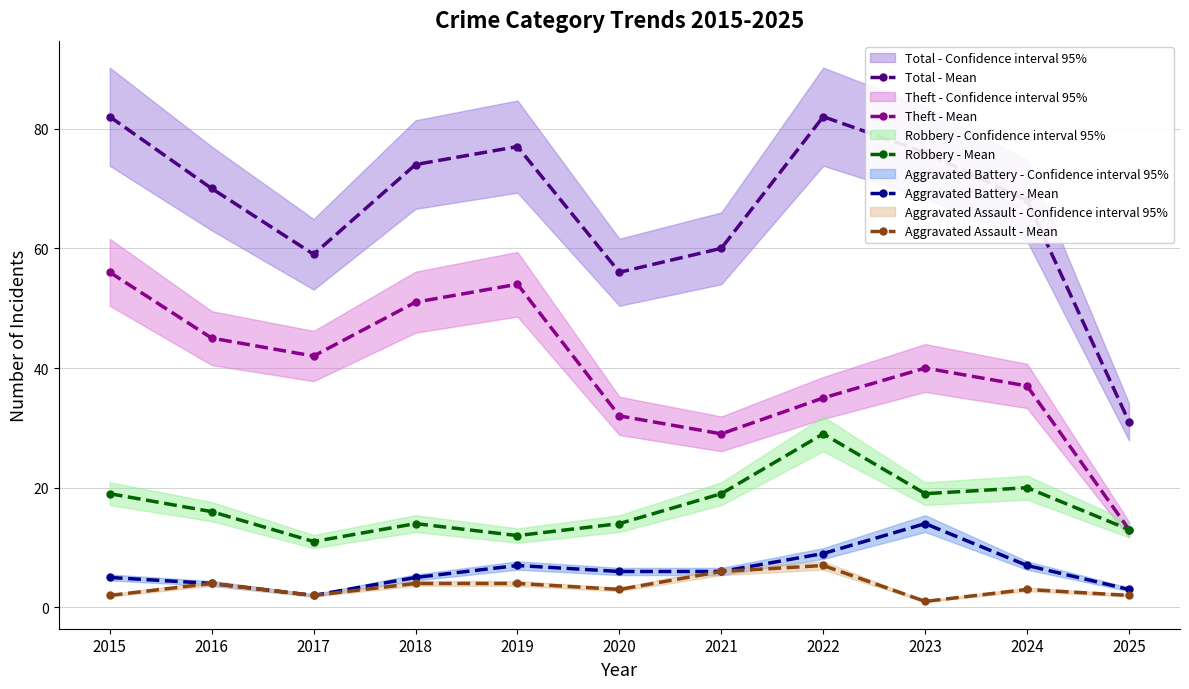

At 2025, list the series in order from smallest to largest.

Aggravated Assault - Mean, Aggravated Battery - Mean, Theft - Mean, Robbery - Mean, Total - Mean